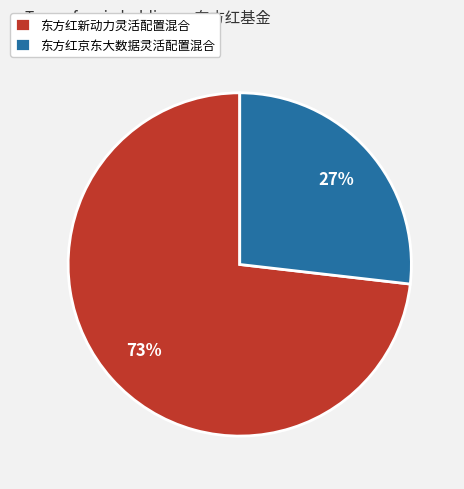

What is the smallest slice in the pie chart?

东方红京东大数据灵活配置混合